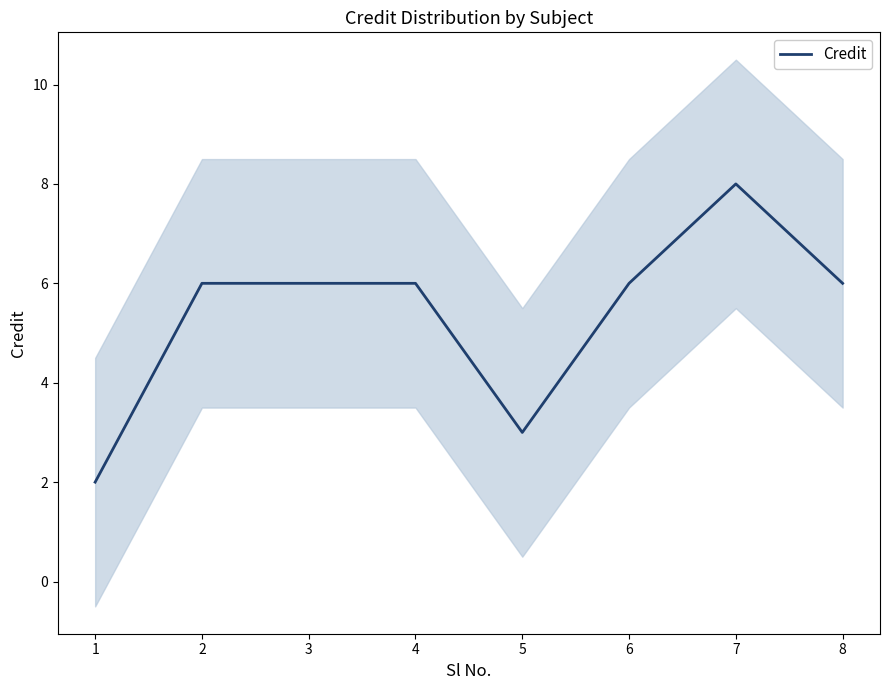

Is it true that the value at 3 is 8?

False